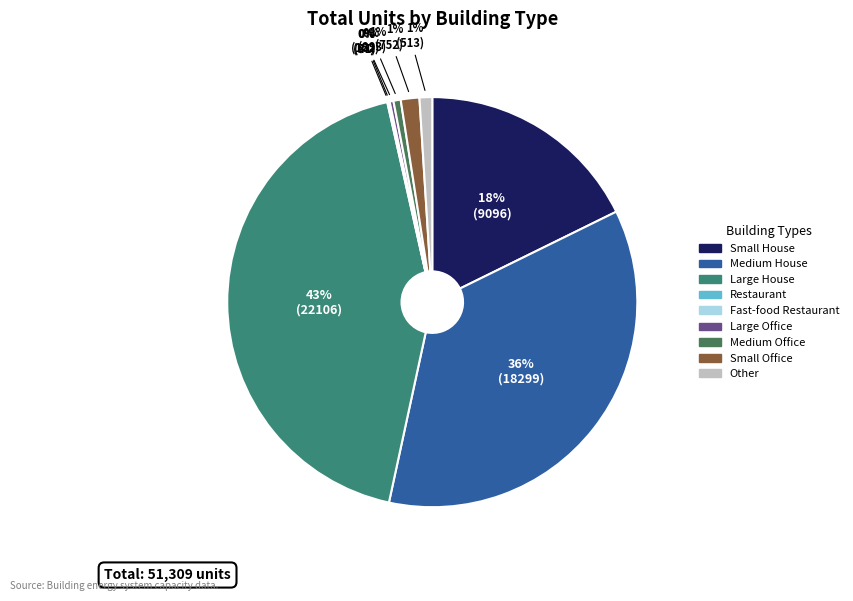

What is the largest slice in the pie chart?

Large House